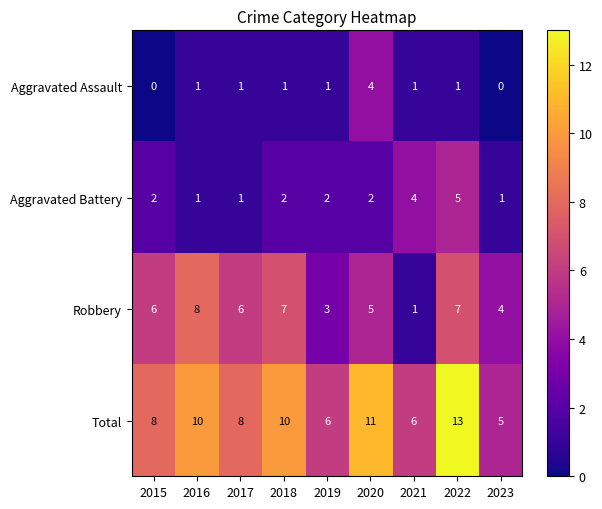

What is the maximum value shown in the chart?

13